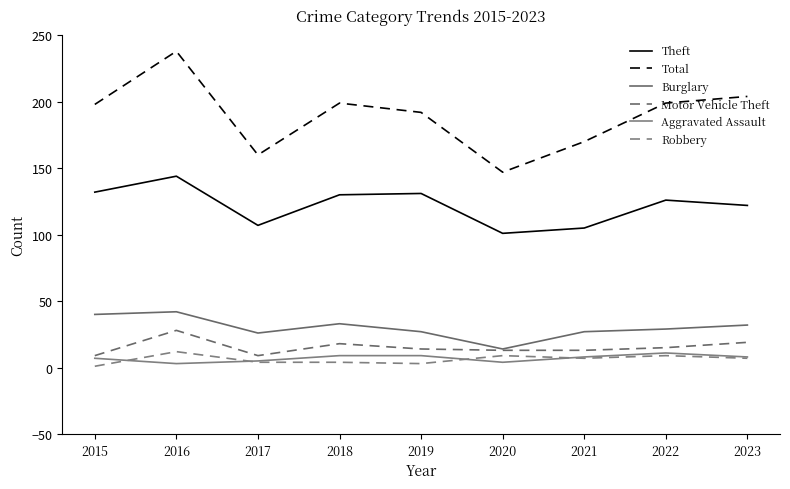

Which series changed the most between 2015 and 2016?

Total